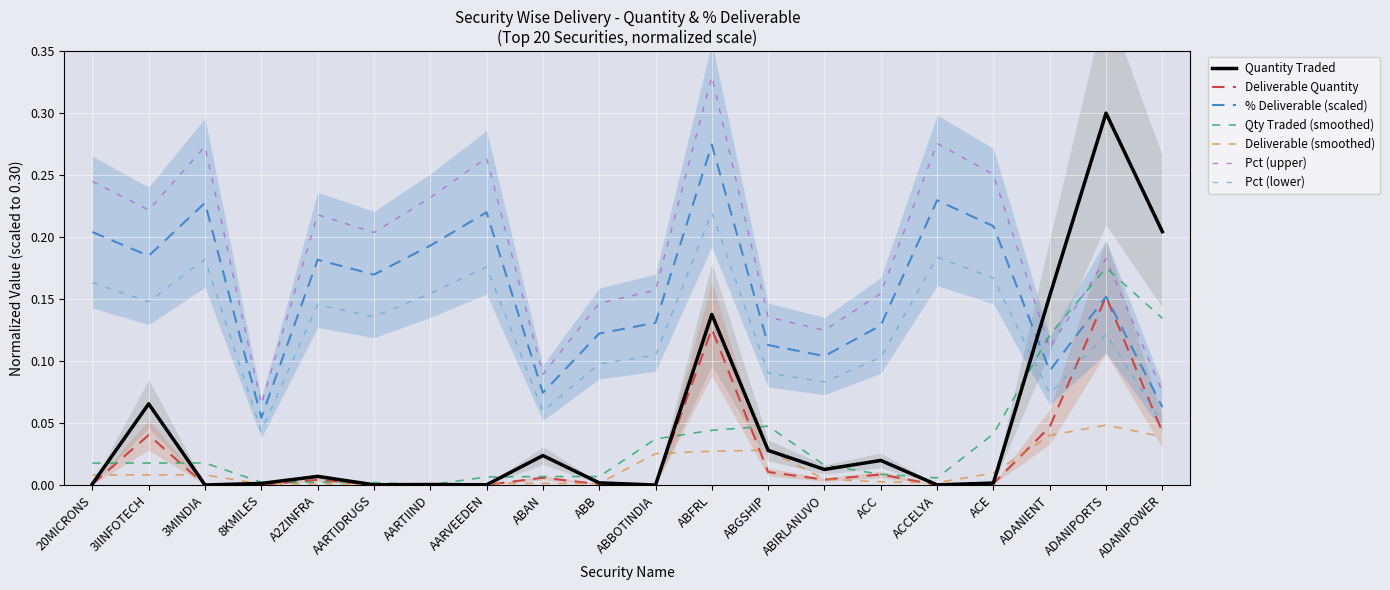

Between 3MINDIA and ADANIPORTS, which is larger?

ADANIPORTS